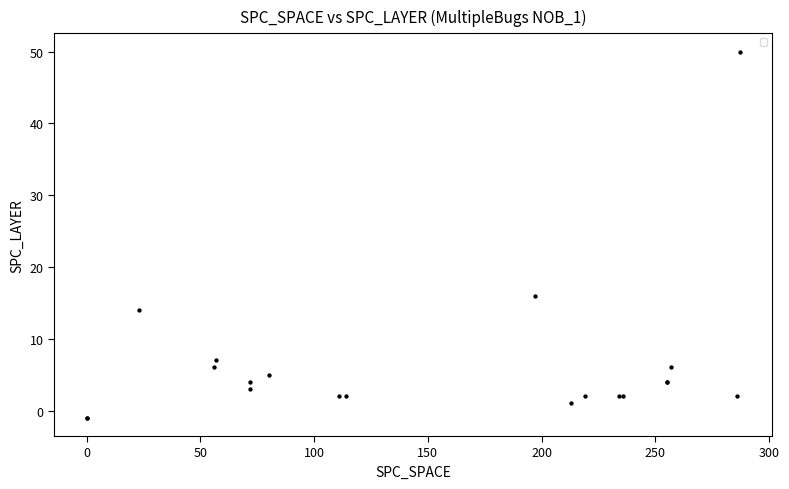

What Y value in the scatter plot is closest to 24?

16